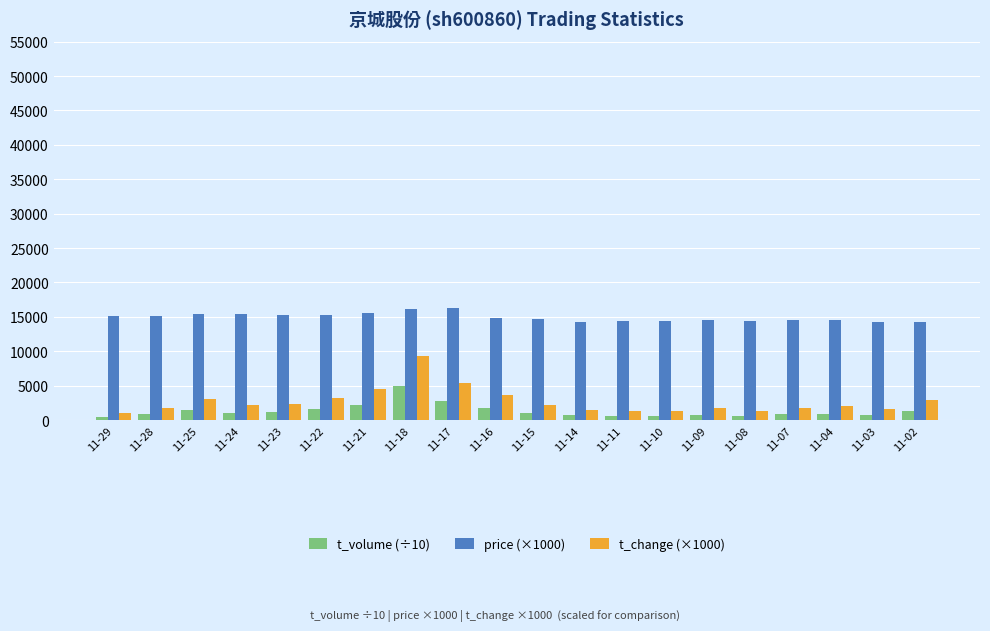

Is the value of t_volume (÷10) at 11-10 greater than the value of price (×1000) at 11-22?

No